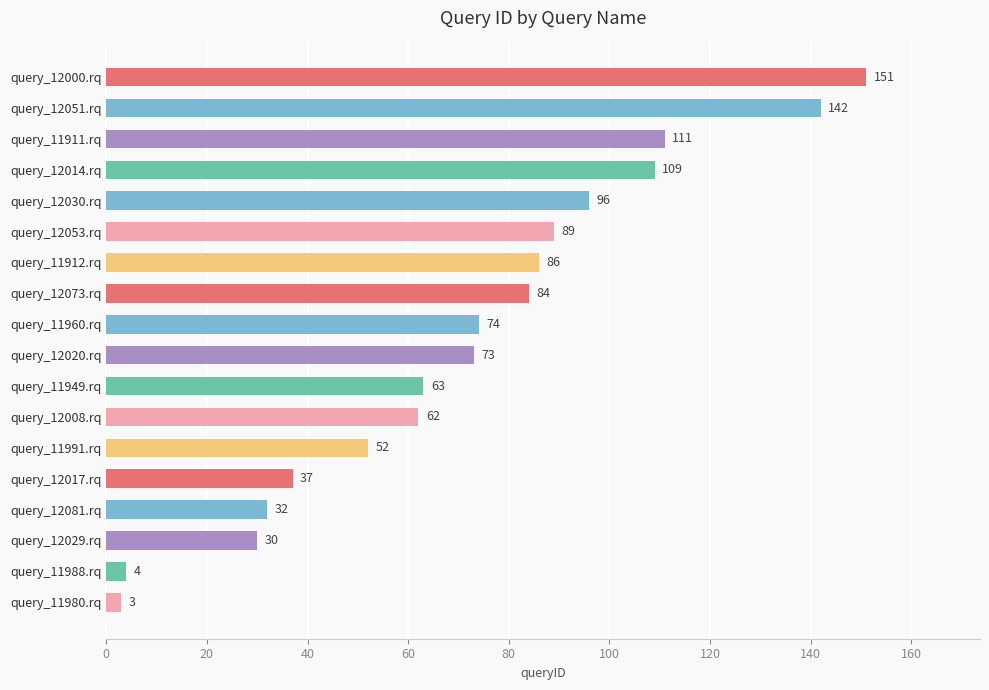

Reading bottom to top, transcribe all the data shown in this chart.

query_11980.rq=3	query_11988.rq=4	query_12029.rq=30	query_12081.rq=32	query_12017.rq=37	query_11991.rq=52	query_12008.rq=62	query_11949.rq=63	query_12020.rq=73	query_11960.rq=74	query_12073.rq=84	query_11912.rq=86	query_12053.rq=89	query_12030.rq=96	query_12014.rq=109	query_11911.rq=111	query_12051.rq=142	query_12000.rq=151